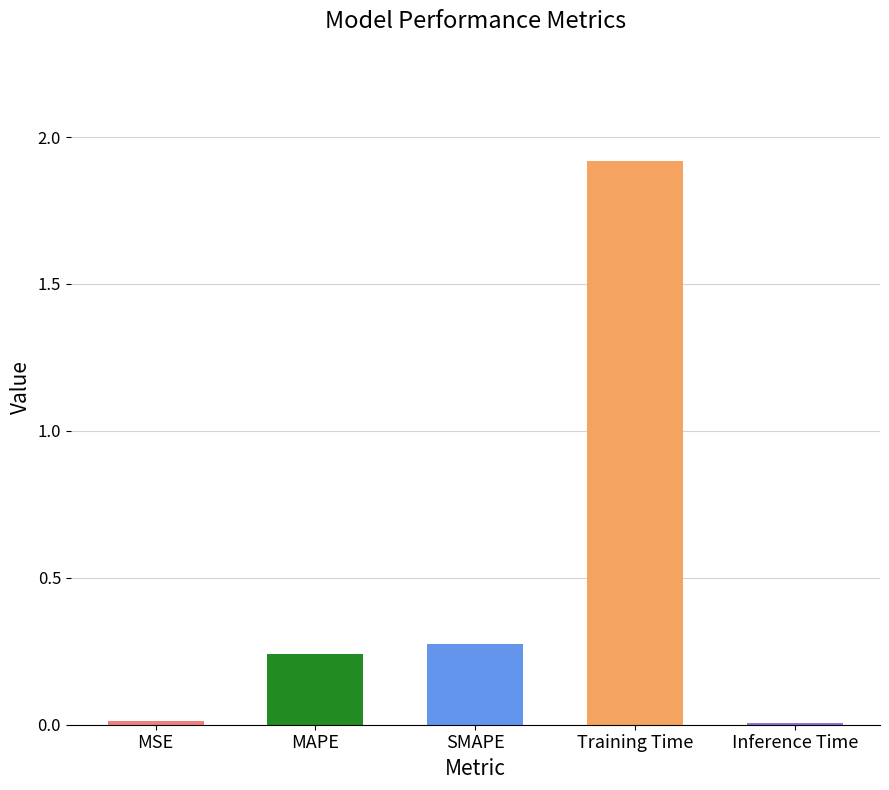

Is it true that the value at Training Time is 2.5?

False